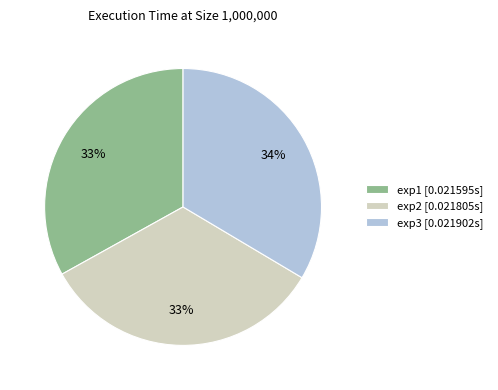

Is the sum of exp2 [0.021805s] and exp1 [0.021595s] greater than half?

Yes